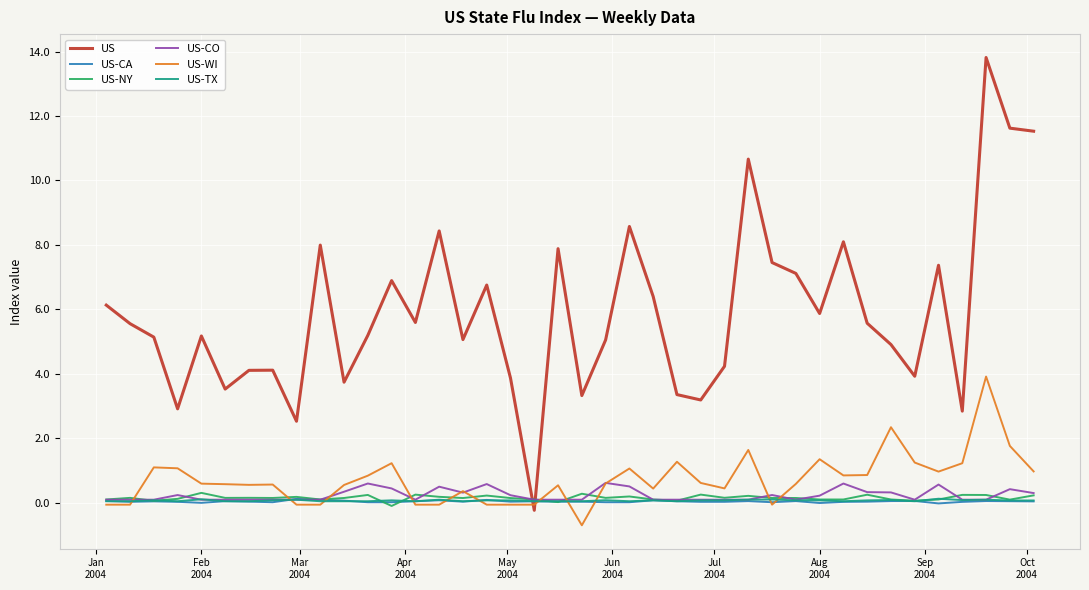

Which series has the widest spread of values?

US